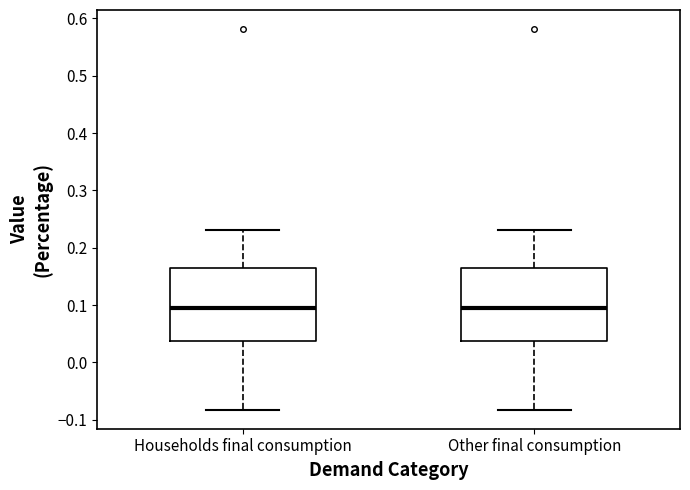

Reading left to right, transcribe this box plot: for each box, give where its median line is, the range the box spans, and where its two whiskers end, as read against the y-axis. The values are not printed on the chart, so give them approximately, as read against the axis.

Households final consumption: median 0.10, box 0.04 to 0.17, whiskers -0.08 to 0.23
Other final consumption: median 0.10, box 0.04 to 0.17, whiskers -0.08 to 0.23